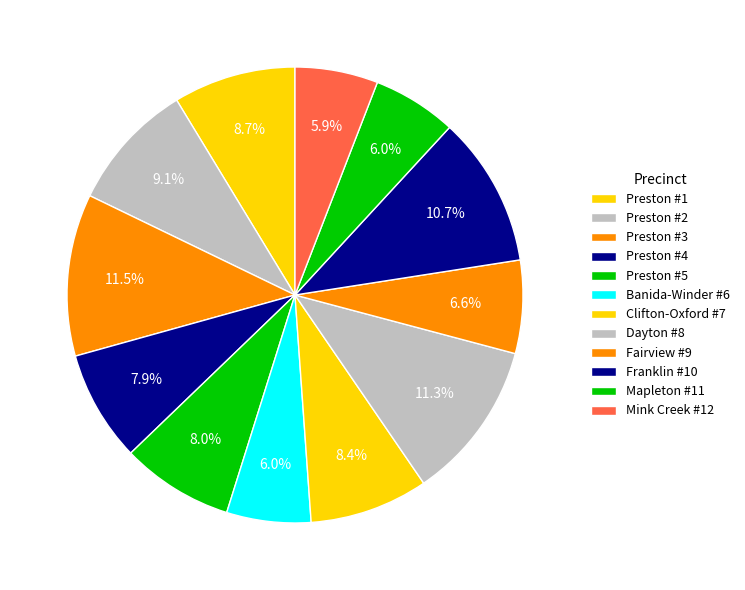

How many slices are in this pie chart?

12